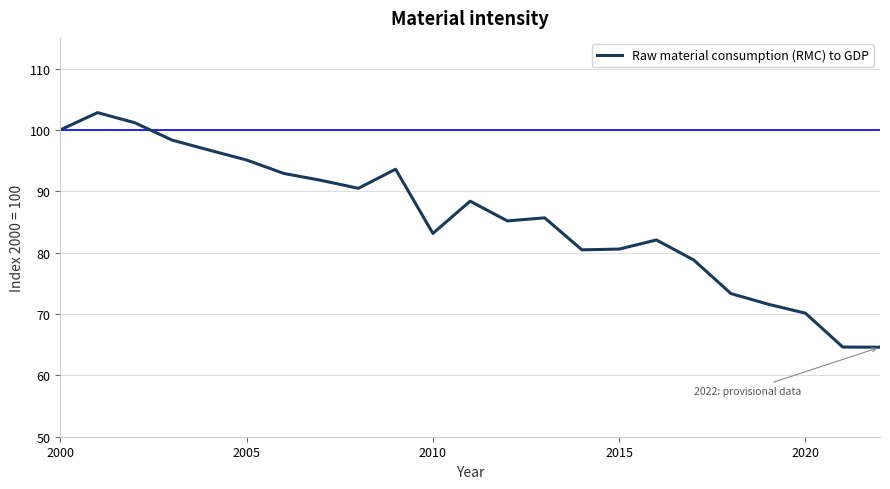

What is the smallest value displayed?

64.6